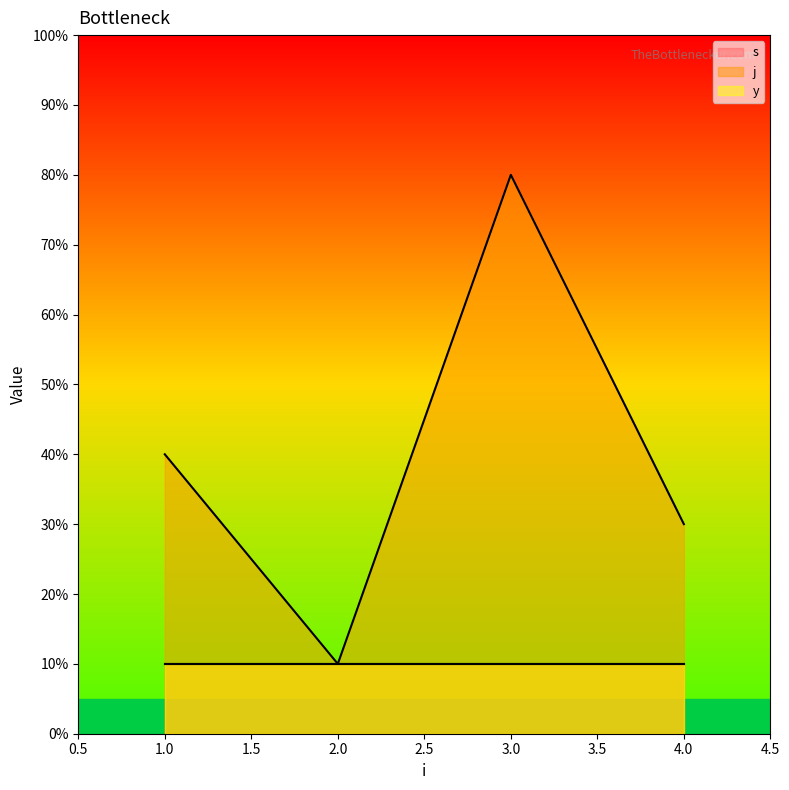

How many lines are shown in the chart?

3